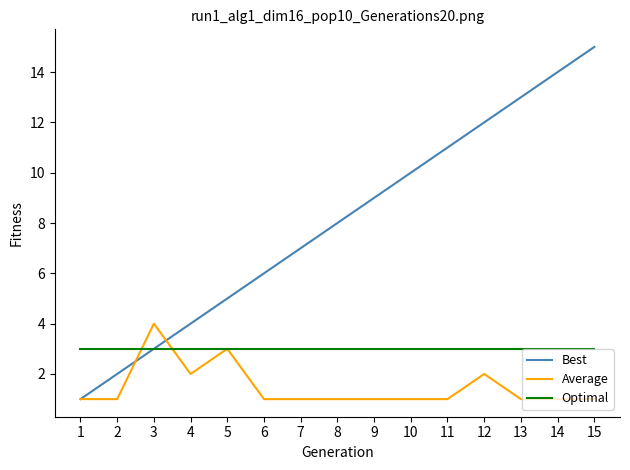

What is the total value across all series at 10?

14